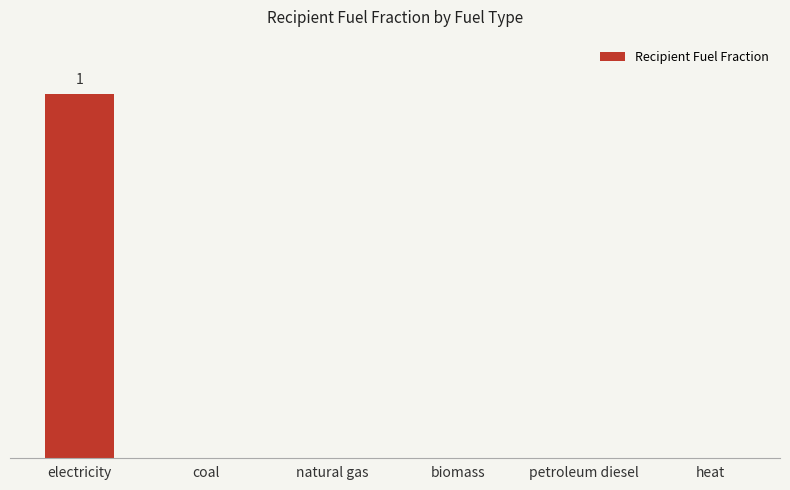

Count the number of categories in the chart.

6